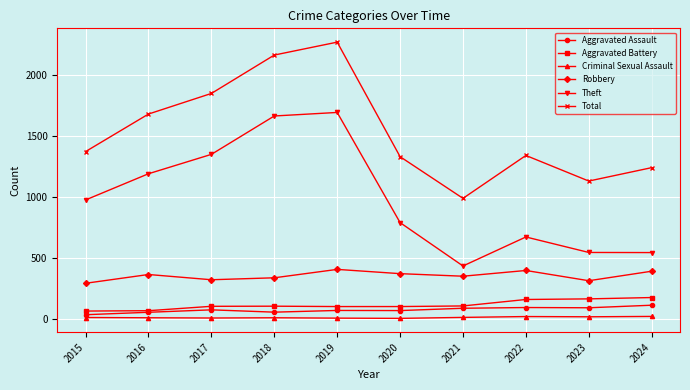

What is the difference between the maximum and minimum values in the Theft series?

1260